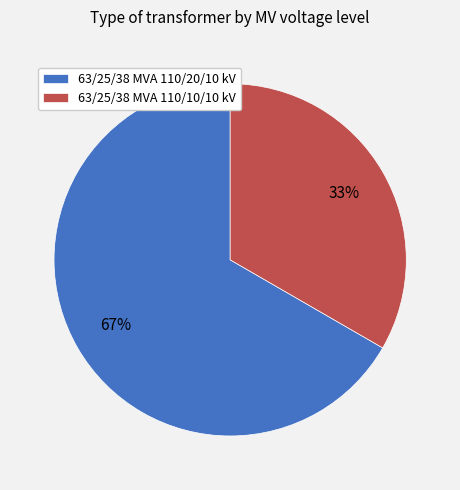

Is it true that 63/25/38 MVA 110/10/10 kV is 19% of the pie?

False